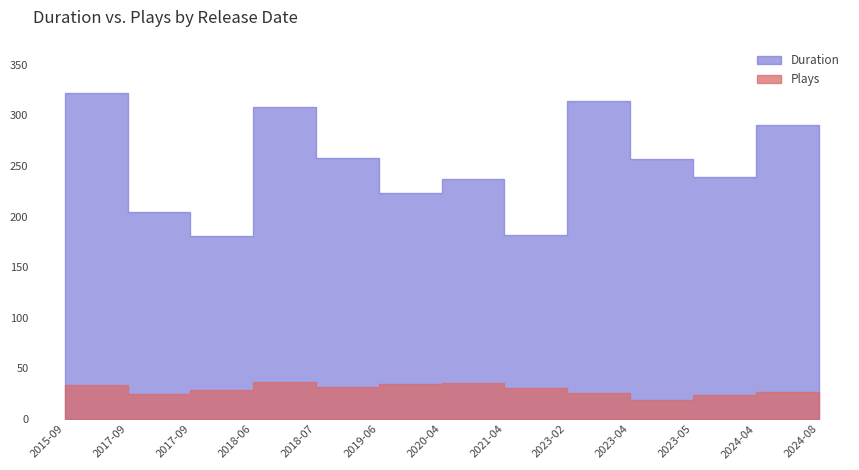

Which series changed the most between 2023-02 and 2024-08?

Duration